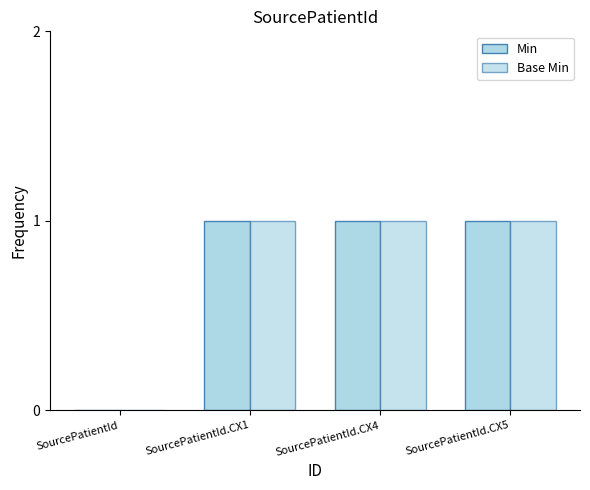

Reading left to right, transcribe all the data shown in this chart.

Min: 0	1	1	1
Base Min: 0	1	1	1